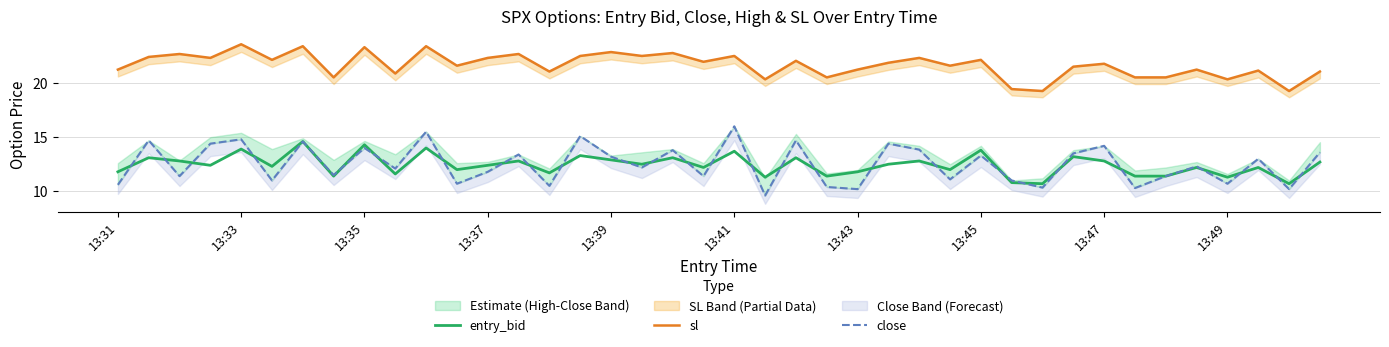

What is the smallest value displayed?

9.6